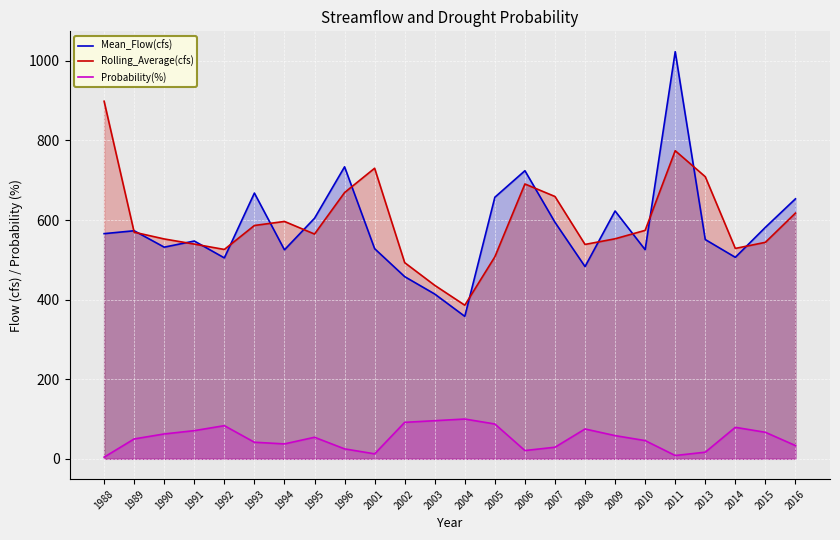

Reading left to right, what are all the values shown in this chart?

Mean_Flow(cfs): 565.8	573.0	531.9	547.2	504.9	667.7	525.1	604.4	733.7	528.1	457.8	414.1	358.0	657.3	723.9	594.3	483.1	622.7	525.4	1023.0	551.0	506.3	581.6	653.3
Rolling_Average(cfs): 898.5	569.4	552.5	539.5	526.1	586.3	596.5	564.8	669.1	730.1	492.9	435.9	386.0	507.6	690.6	659.1	538.7	552.9	574.1	774.2	708.9	528.6	544.0	617.5
Probability(%): 4.2	50.0	62.5	70.8	83.3	41.7	37.5	54.2	25.0	12.5	91.7	95.8	100.0	87.5	20.8	29.2	75.0	58.3	45.8	8.3	16.7	79.2	66.7	33.3